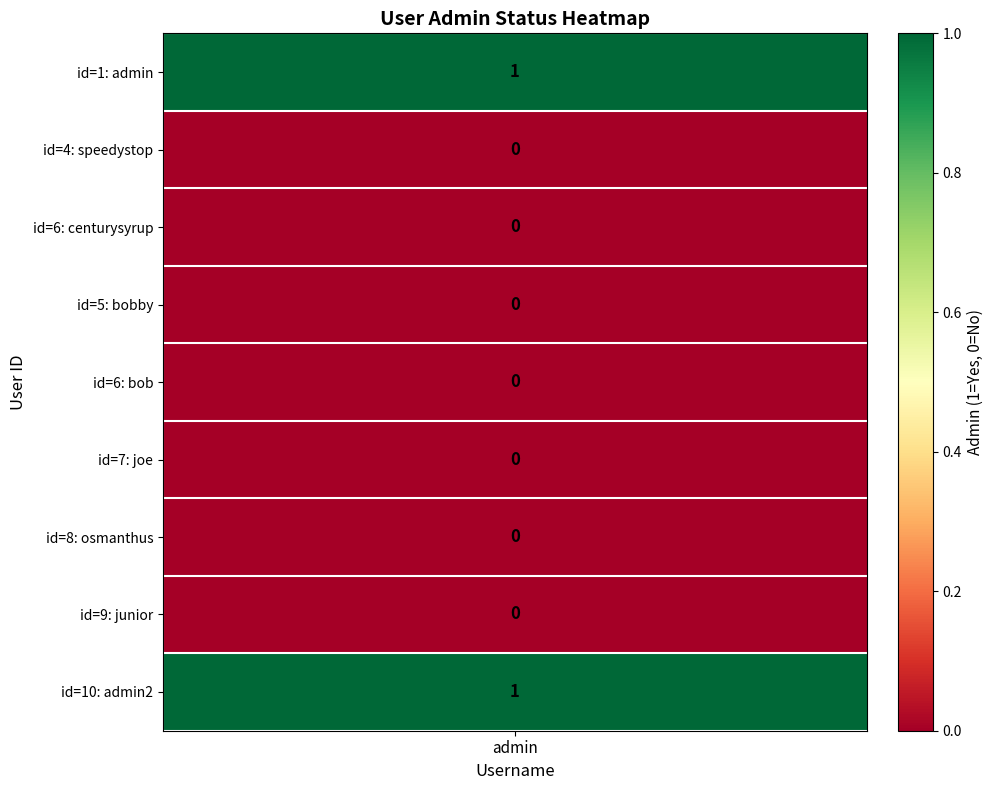

Reading right to left, extract all data points from this chart.

1	0	0	0	0	0	0	0	1